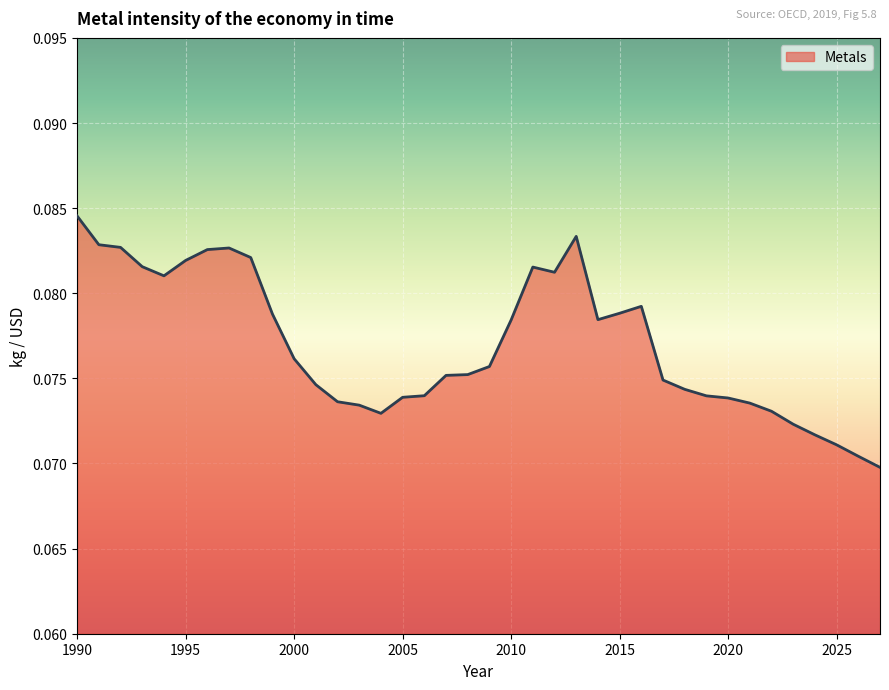

Does the chart display data point markers on the line(s)?

No